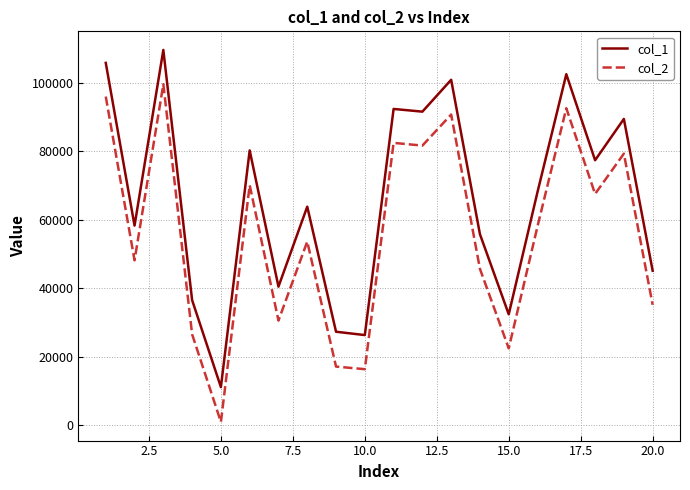

What is the greatest value displayed?

109543